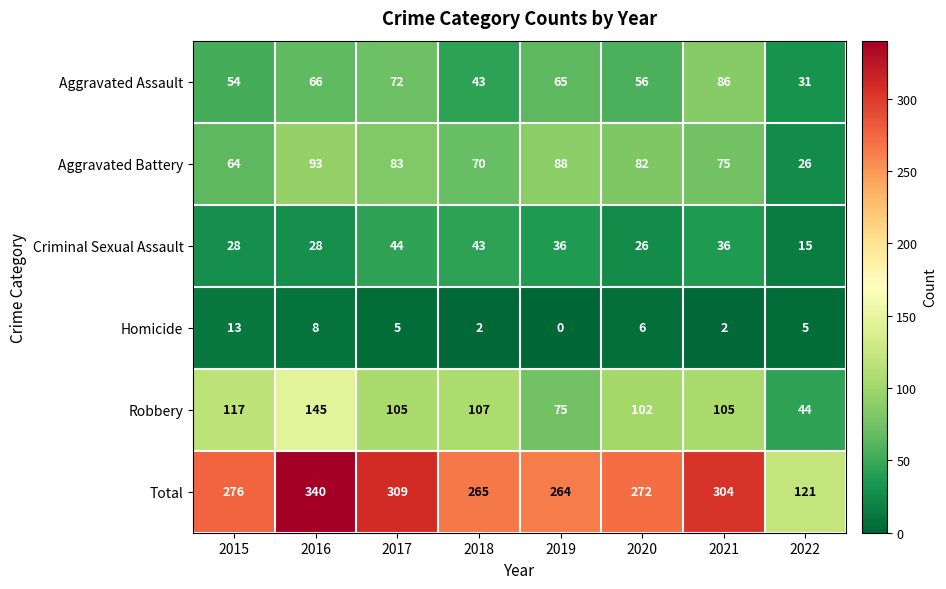

At which category is the sum across all series the highest?

2016